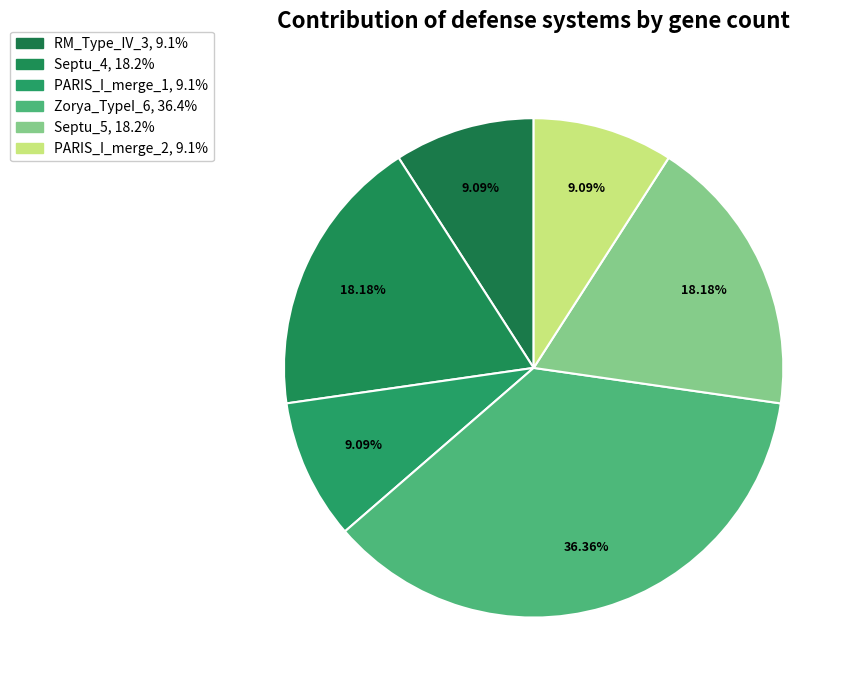

Does PARIS_I_merge_2 represent more than half of the total?

No